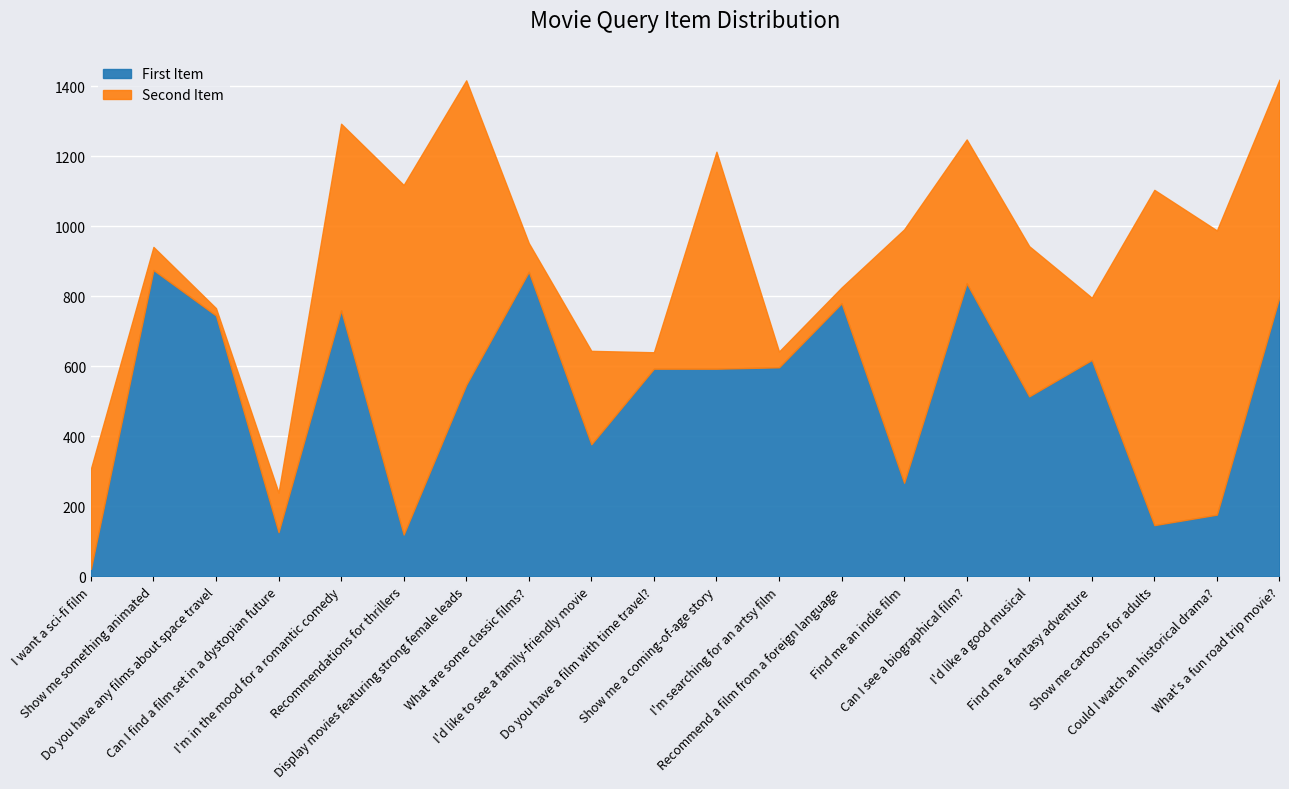

Rank the categories by value from lowest to highest.

I want a sci-fi film, Recommendations for thrillers, Can I find a film set in a dystopian future, Show me cartoons for adults, Could I watch an historical drama?, Find me an indie film, I'd like to see a family-friendly movie, I'd like a good musical, Display movies featuring strong female leads, Do you have a film with time travel?, Show me a coming-of-age story, I'm searching for an artsy film, Find me a fantasy adventure, Do you have any films about space travel, I'm in the mood for a romantic comedy, Recommend a film from a foreign language, What's a fun road trip movie?, Can I see a biographical film?, What are some classic films?, Show me something animated